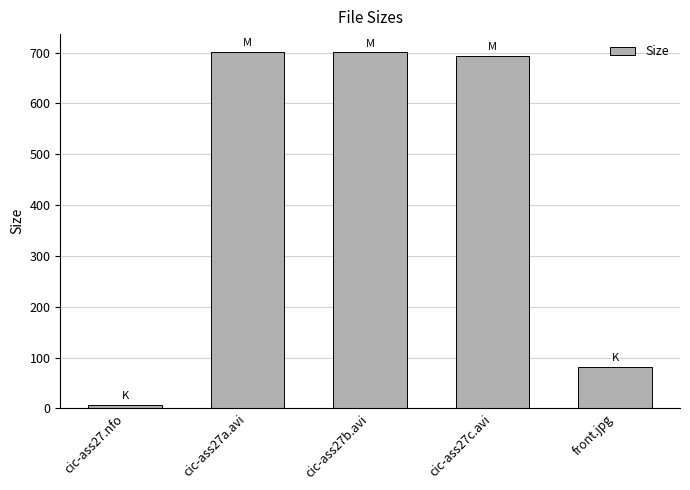

Does the chart contain any negative values?

No